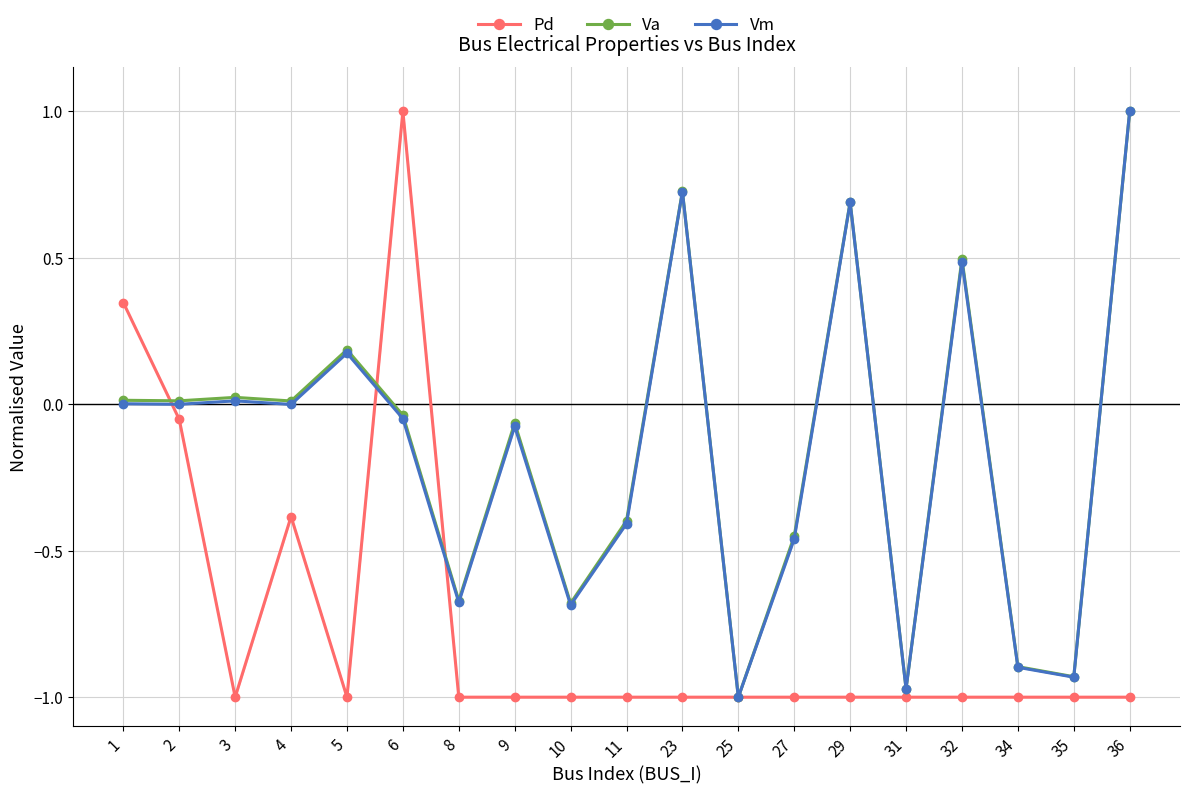

Reading left to right, list all the values displayed in this chart.

Pd: 0.3	-0.1	-1.0	-0.4	-1.0	1.0	-1.0	-1.0	-1.0	-1.0	-1.0	-1.0	-1.0	-1.0	-1.0	-1.0	-1.0	-1.0	-1.0
Va: 0.0	0.0	0.0	0.0	0.2	-0.0	-0.7	-0.1	-0.7	-0.4	0.7	-1.0	-0.5	0.7	-1.0	0.5	-0.9	-0.9	1.0
Vm: 0.0	-0.0	0.0	-0.0	0.2	-0.0	-0.7	-0.1	-0.7	-0.4	0.7	-1.0	-0.5	0.7	-1.0	0.5	-0.9	-0.9	1.0